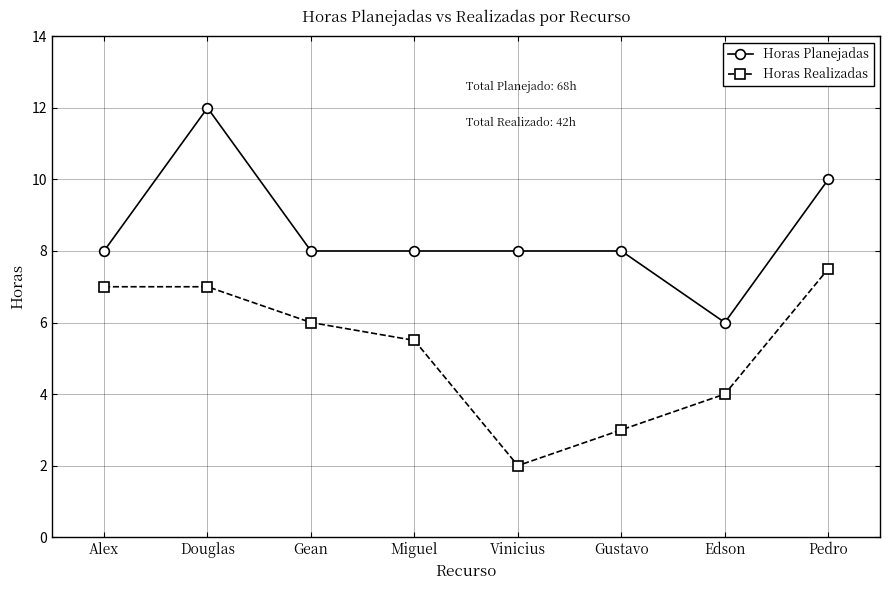

Is it true that Horas Realizadas equals 7.0 at Douglas?

True